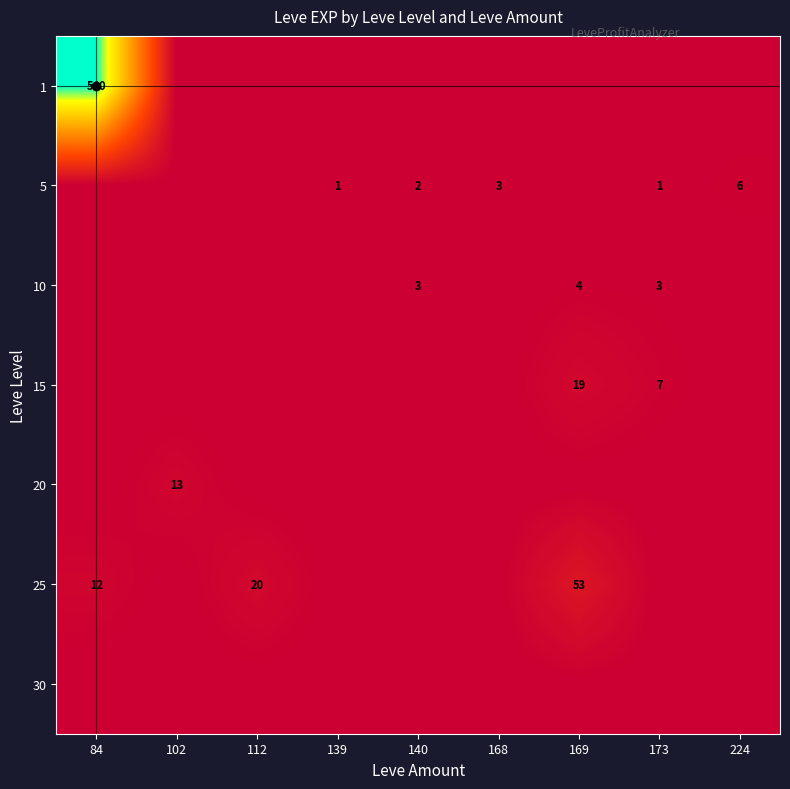

Is the value of 5 at 224 greater than the value of 10 at 169?

Yes